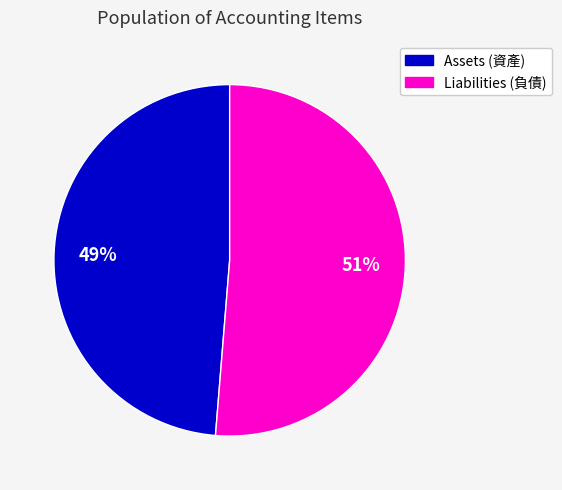

How many segments does this pie chart have?

2